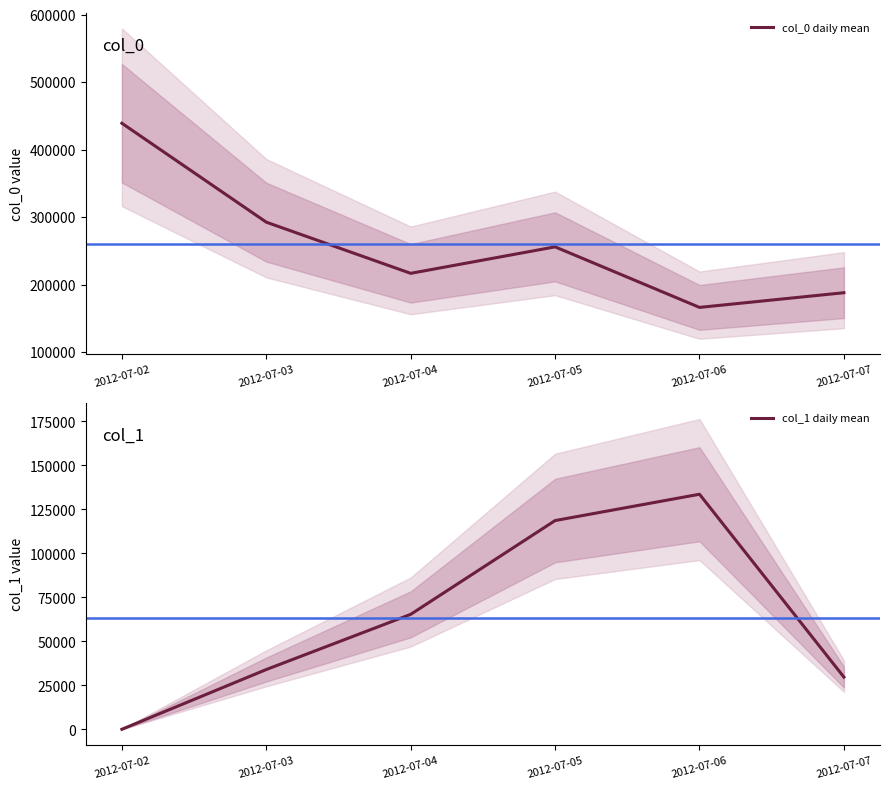

True or false: col_1 daily mean and col_0 daily mean cross at least once.

False